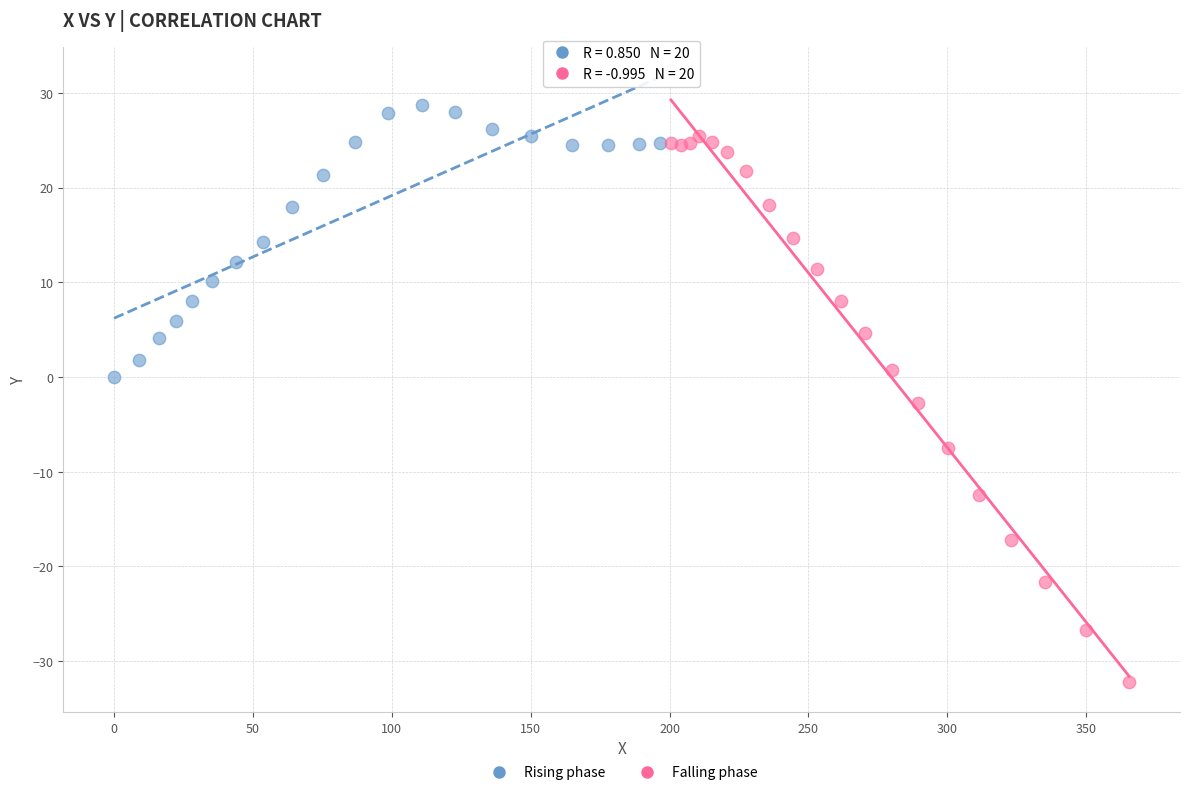

Which series contains the highest Y value?

Rising phase